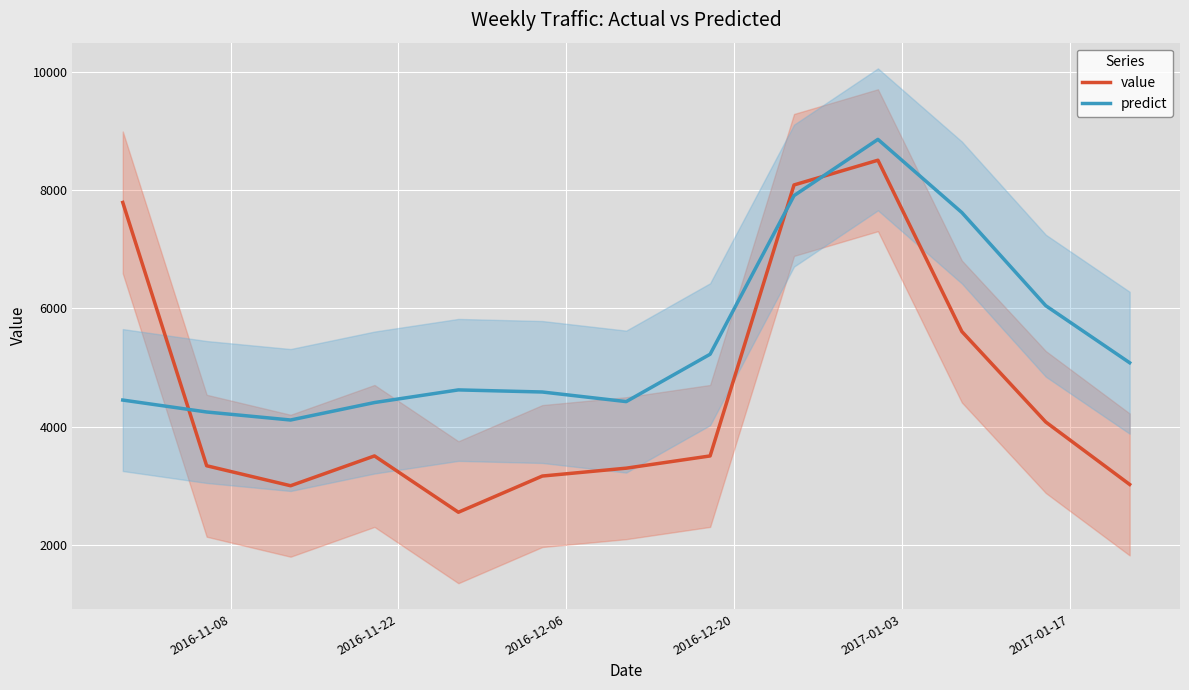

Reading left to right, transcribe all the data shown in this chart.

value: 7793.0	3341.0	3003.0	3507.0	2555.0	3167.0	3300.0	3507.0	8089.0	8507.0	5611.0	4081.0	3025.0
predict: 4451.8	4250.0	4114.5	4409.7	4623.5	4588.1	4425.7	5226.6	7908.5	8859.5	7622.7	6047.6	5082.7